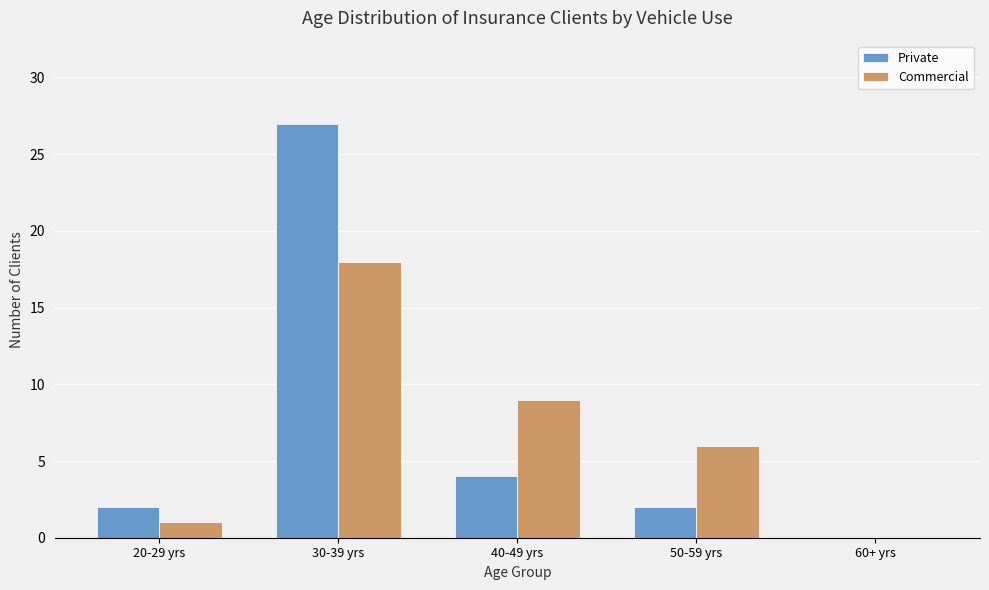

Where is Private nearest to the value 13?

40-49 yrs